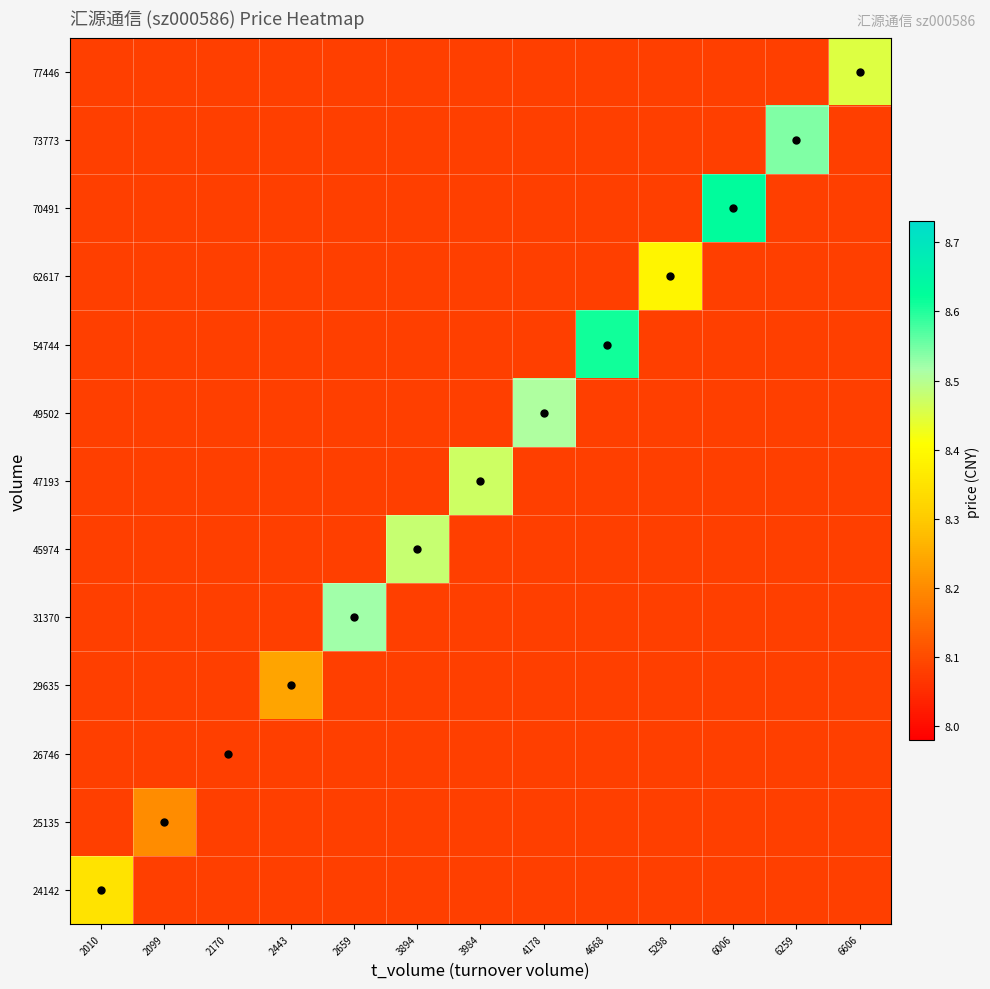

Reading left to right, list all the values displayed in this chart.

24142: 2010=8.3	2099=8.1	2170=8.1	2443=8.1	2659=8.1	3894=8.1	3984=8.1	4178=8.1	4668=8.1	5298=8.1	6006=8.1	6259=8.1	6606=8.1
25135: 2010=8.1	2099=8.2	2170=8.1	2443=8.1	2659=8.1	3894=8.1	3984=8.1	4178=8.1	4668=8.1	5298=8.1	6006=8.1	6259=8.1	6606=8.1
26746: 2010=8.1	2099=8.1	2170=8.1	2443=8.1	2659=8.1	3894=8.1	3984=8.1	4178=8.1	4668=8.1	5298=8.1	6006=8.1	6259=8.1	6606=8.1
29635: 2010=8.1	2099=8.1	2170=8.1	2443=8.2	2659=8.1	3894=8.1	3984=8.1	4178=8.1	4668=8.1	5298=8.1	6006=8.1	6259=8.1	6606=8.1
31370: 2010=8.1	2099=8.1	2170=8.1	2443=8.1	2659=8.5	3894=8.1	3984=8.1	4178=8.1	4668=8.1	5298=8.1	6006=8.1	6259=8.1	6606=8.1
45974: 2010=8.1	2099=8.1	2170=8.1	2443=8.1	2659=8.1	3894=8.5	3984=8.1	4178=8.1	4668=8.1	5298=8.1	6006=8.1	6259=8.1	6606=8.1
47193: 2010=8.1	2099=8.1	2170=8.1	2443=8.1	2659=8.1	3894=8.1	3984=8.5	4178=8.1	4668=8.1	5298=8.1	6006=8.1	6259=8.1	6606=8.1
49502: 2010=8.1	2099=8.1	2170=8.1	2443=8.1	2659=8.1	3894=8.1	3984=8.1	4178=8.5	4668=8.1	5298=8.1	6006=8.1	6259=8.1	6606=8.1
54744: 2010=8.1	2099=8.1	2170=8.1	2443=8.1	2659=8.1	3894=8.1	3984=8.1	4178=8.1	4668=8.6	5298=8.1	6006=8.1	6259=8.1	6606=8.1
62617: 2010=8.1	2099=8.1	2170=8.1	2443=8.1	2659=8.1	3894=8.1	3984=8.1	4178=8.1	4668=8.1	5298=8.4	6006=8.1	6259=8.1	6606=8.1
70491: 2010=8.1	2099=8.1	2170=8.1	2443=8.1	2659=8.1	3894=8.1	3984=8.1	4178=8.1	4668=8.1	5298=8.1	6006=8.6	6259=8.1	6606=8.1
73773: 2010=8.1	2099=8.1	2170=8.1	2443=8.1	2659=8.1	3894=8.1	3984=8.1	4178=8.1	4668=8.1	5298=8.1	6006=8.1	6259=8.5	6606=8.1
77446: 2010=8.1	2099=8.1	2170=8.1	2443=8.1	2659=8.1	3894=8.1	3984=8.1	4178=8.1	4668=8.1	5298=8.1	6006=8.1	6259=8.1	6606=8.4